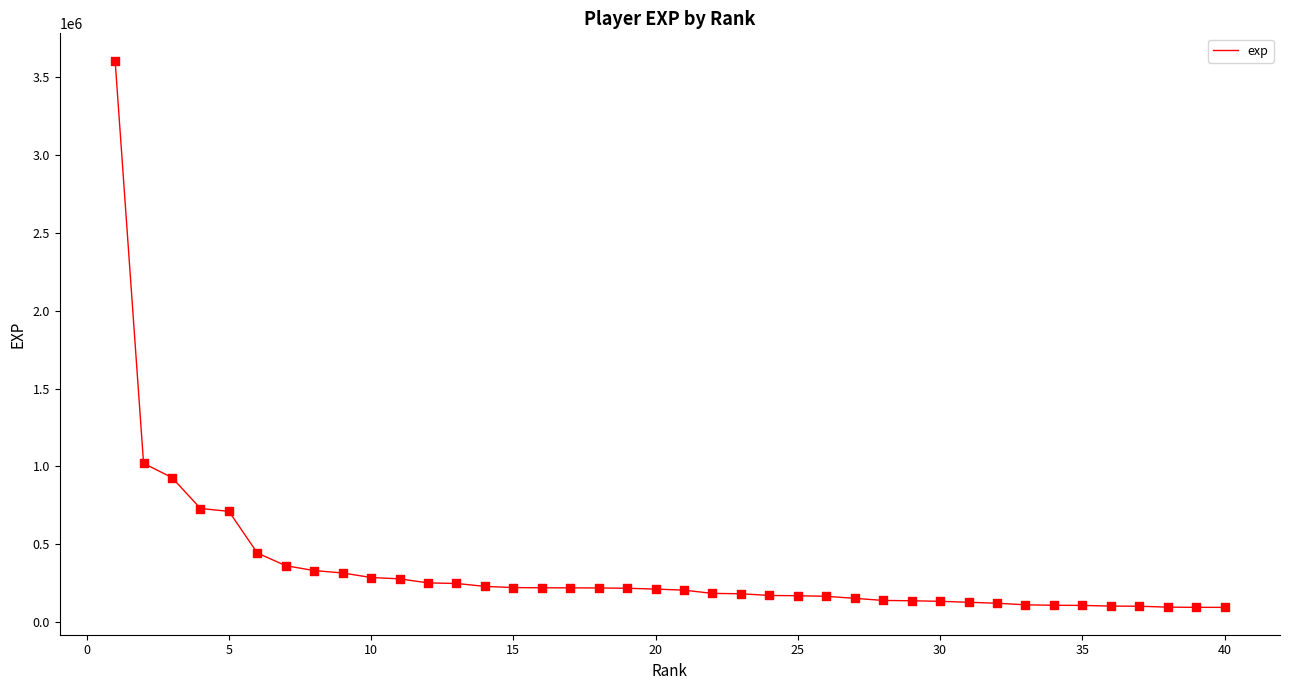

What is the minimum value shown in the chart?

94265